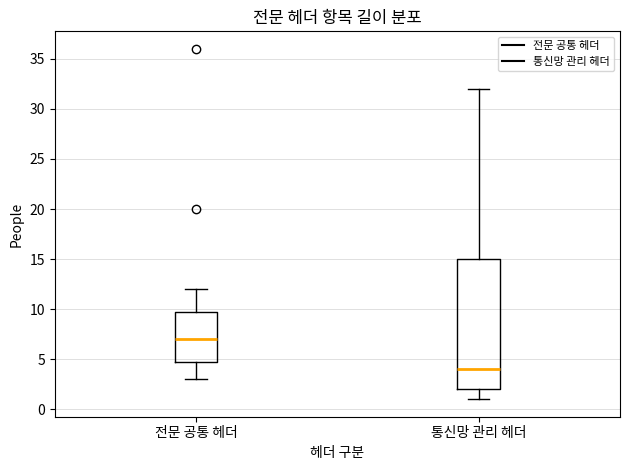

Which box has the highest median line?

전문 공통 헤더